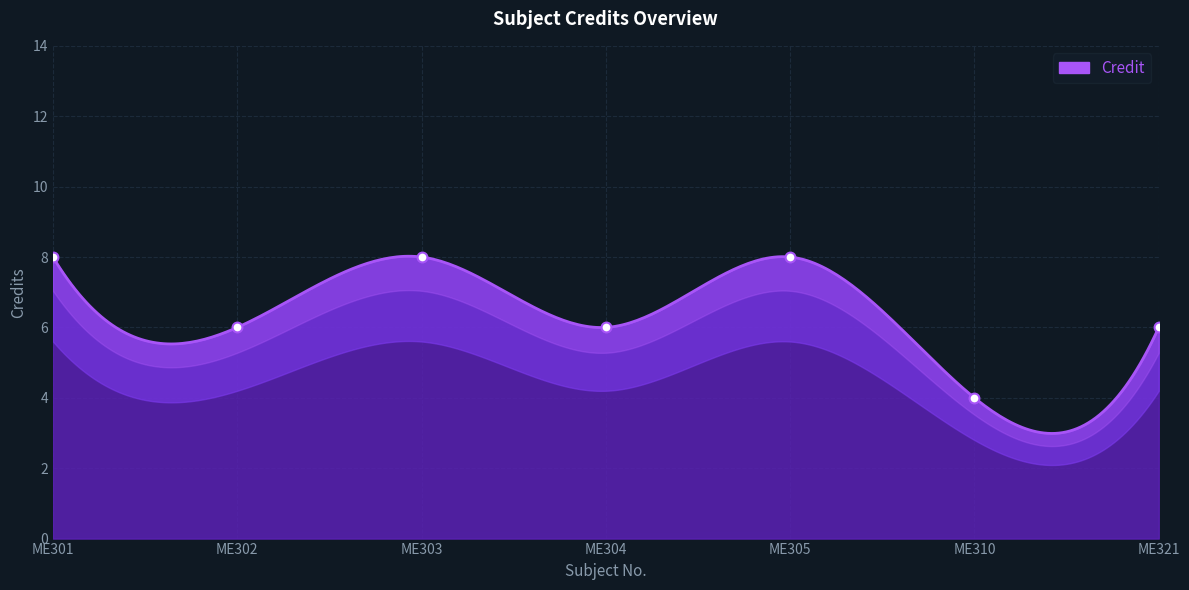

What is the change in value from ME310 to ME321?

+2